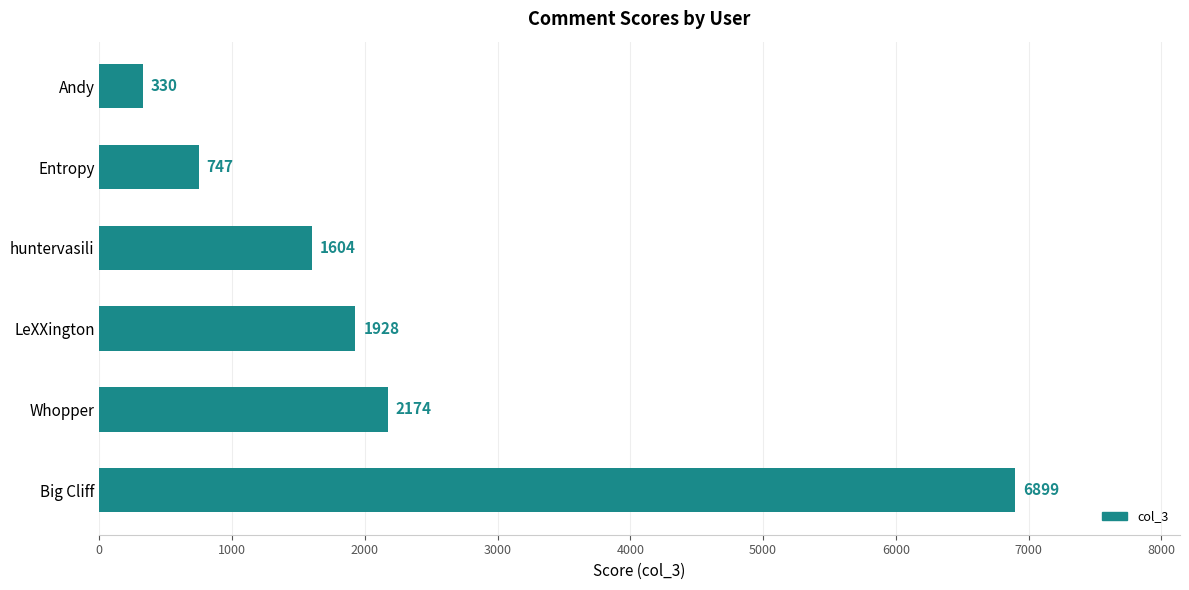

What is the minimum value shown in the chart?

330